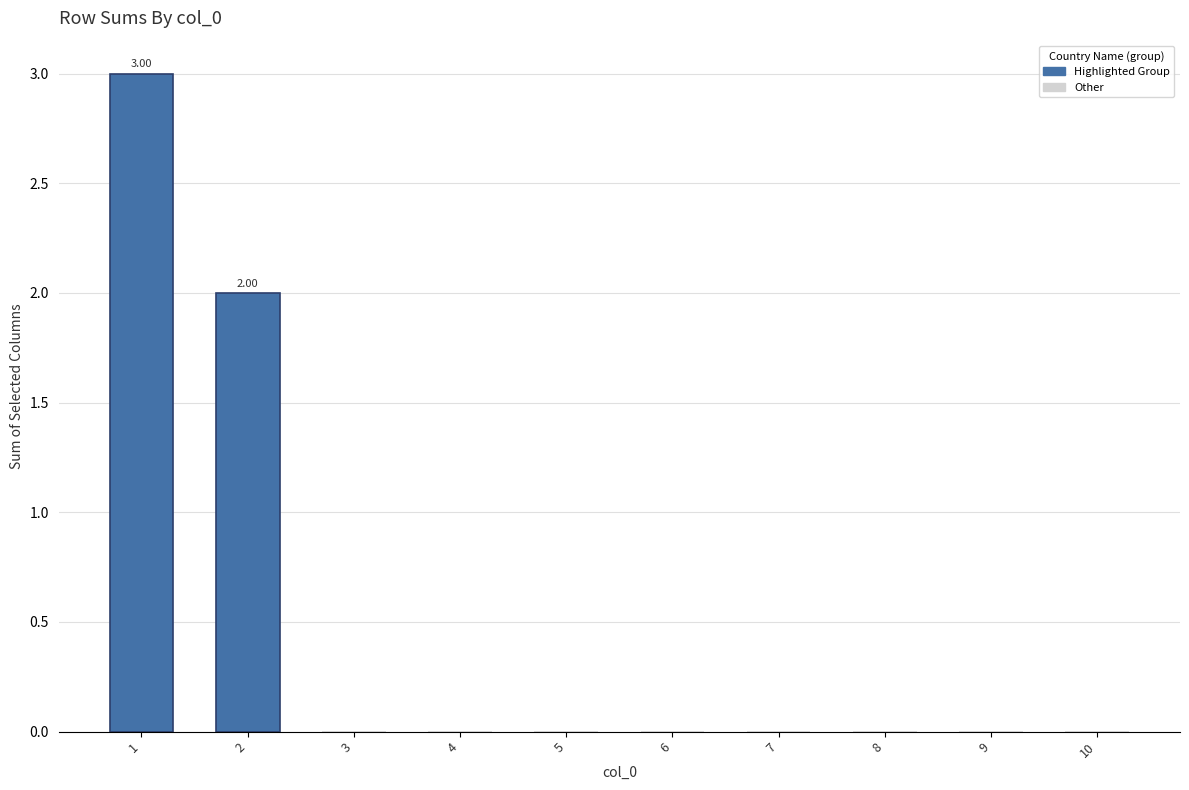

Are the bars horizontal?

No